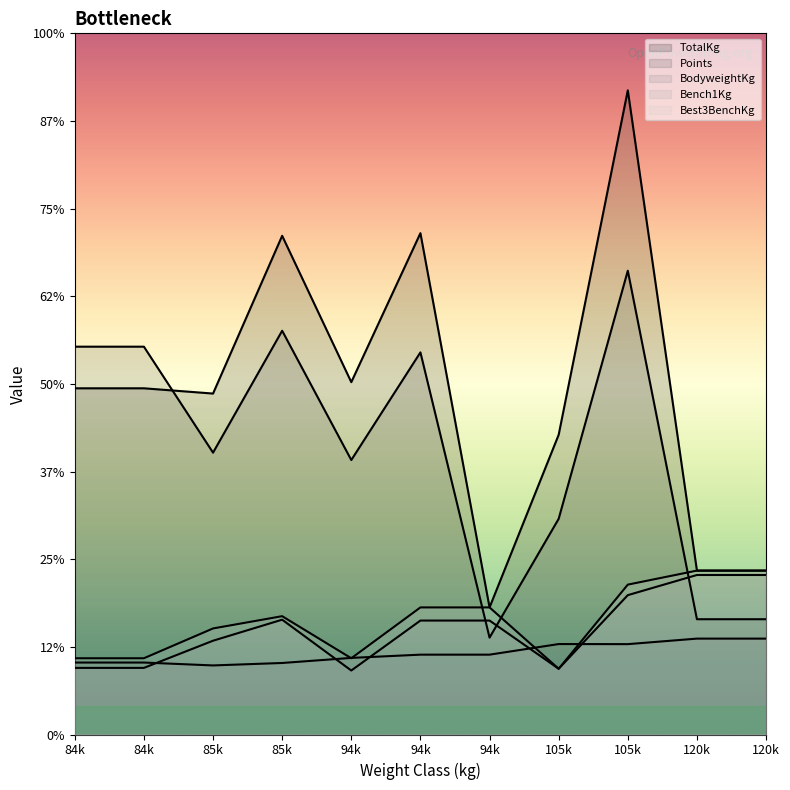

Does the chart display data point markers on the line(s)?

No